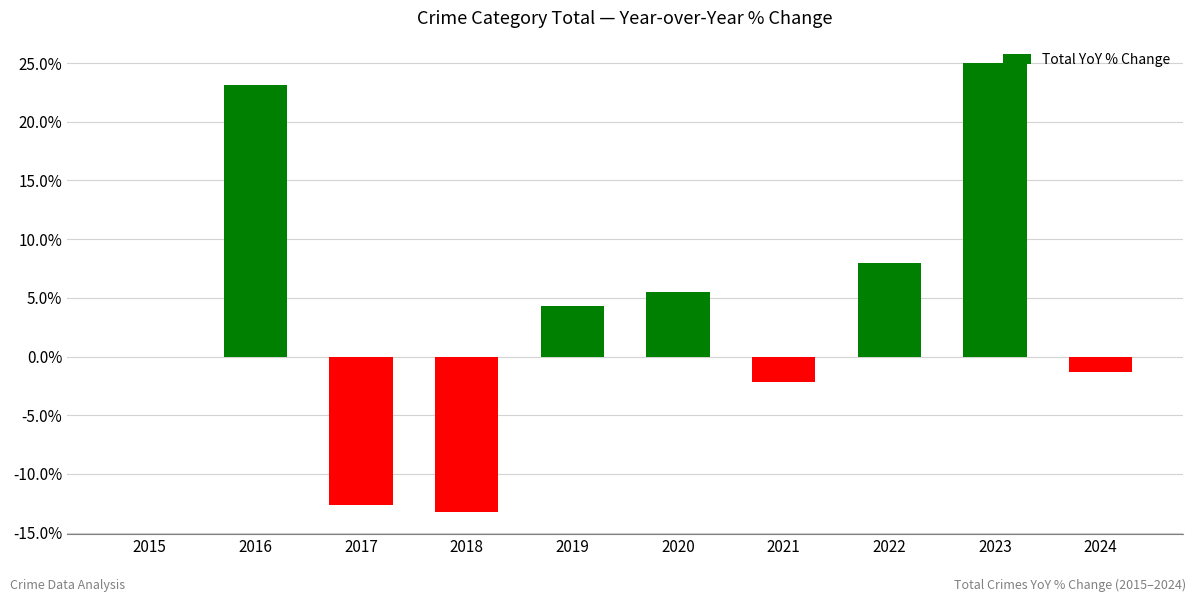

What is the change in value from 2018 to 2019?

+17.5